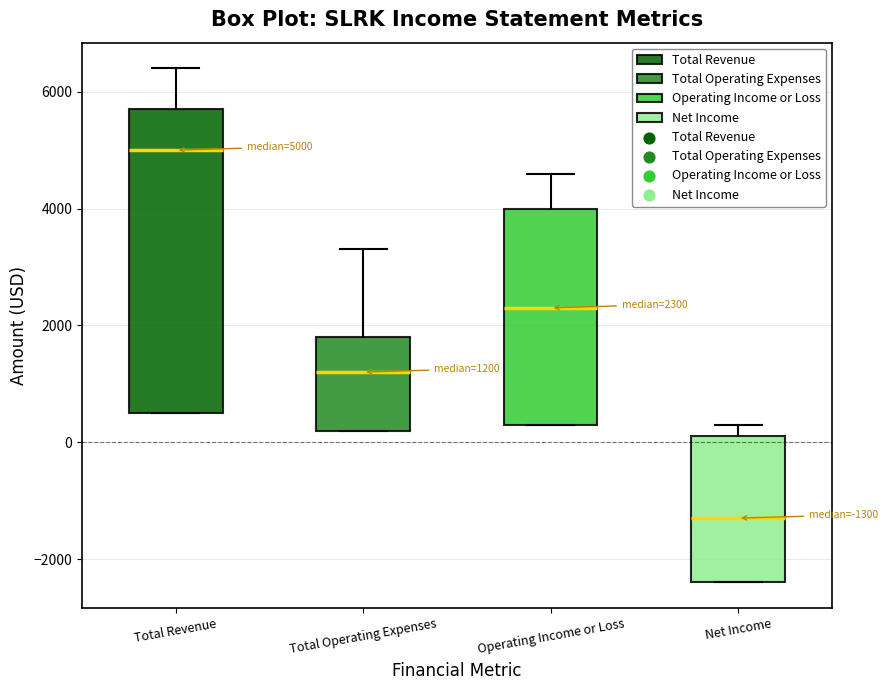

Which box's median line is the highest?

Total Revenue